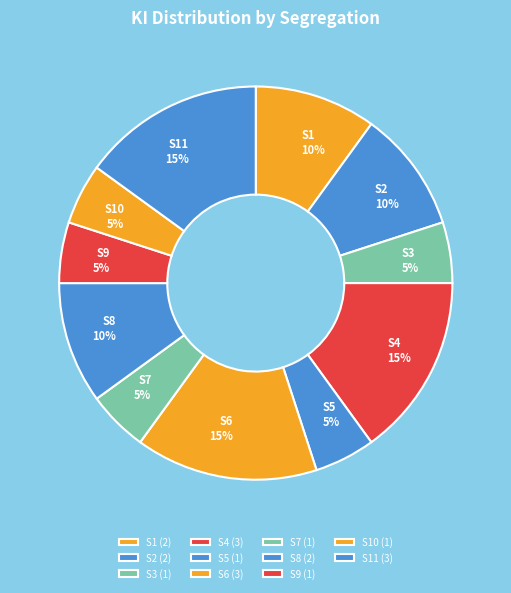

How many slices are in this pie chart?

11